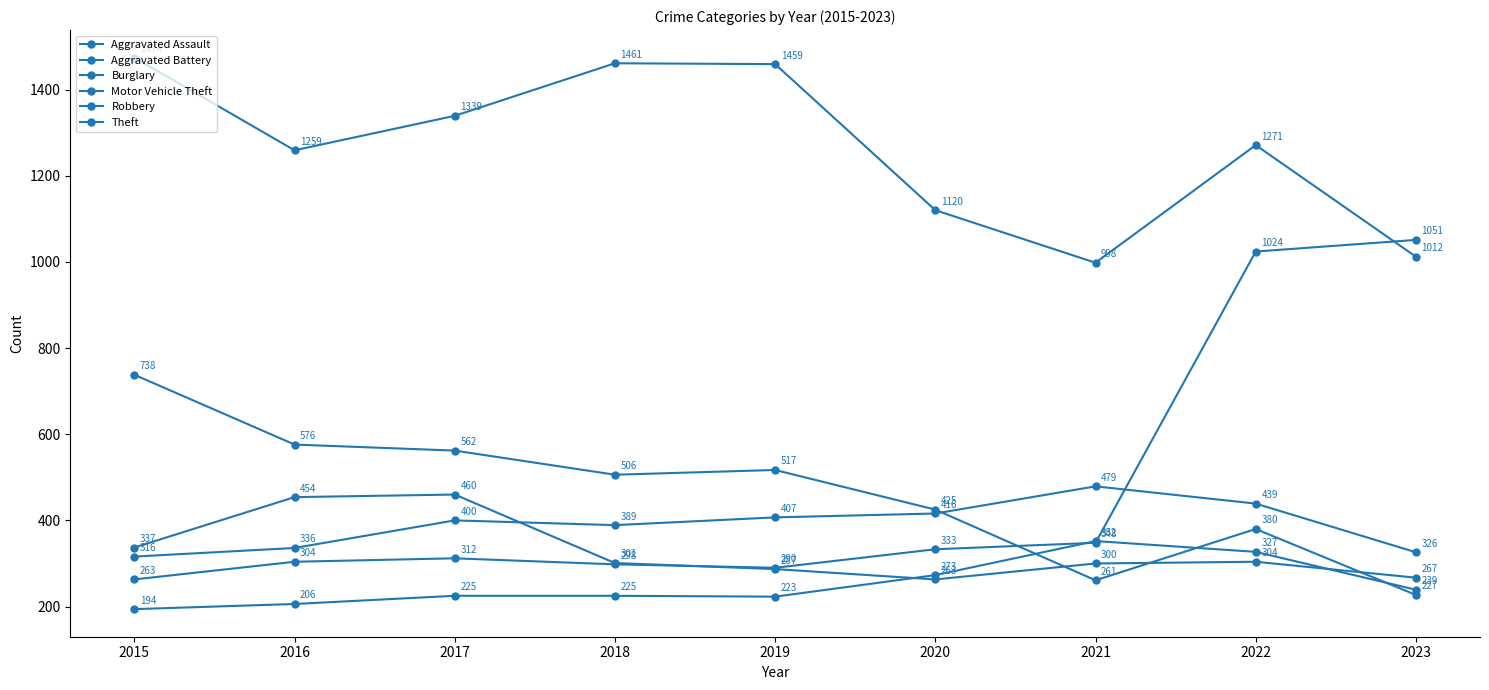

Does the chart have visible grid lines?

No